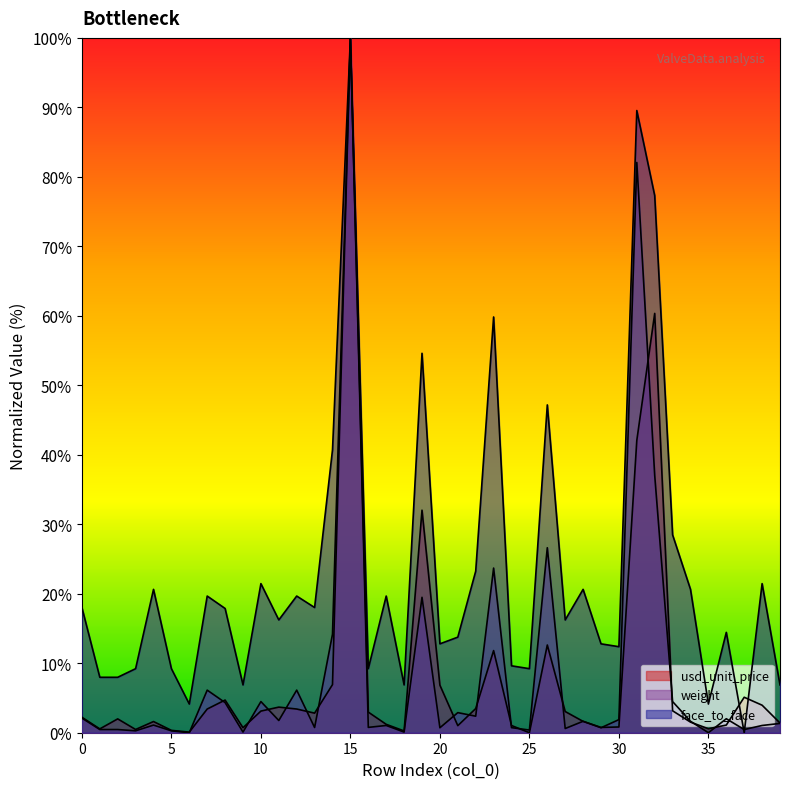

Which series changed the most between 0 and 9?

face_to_face